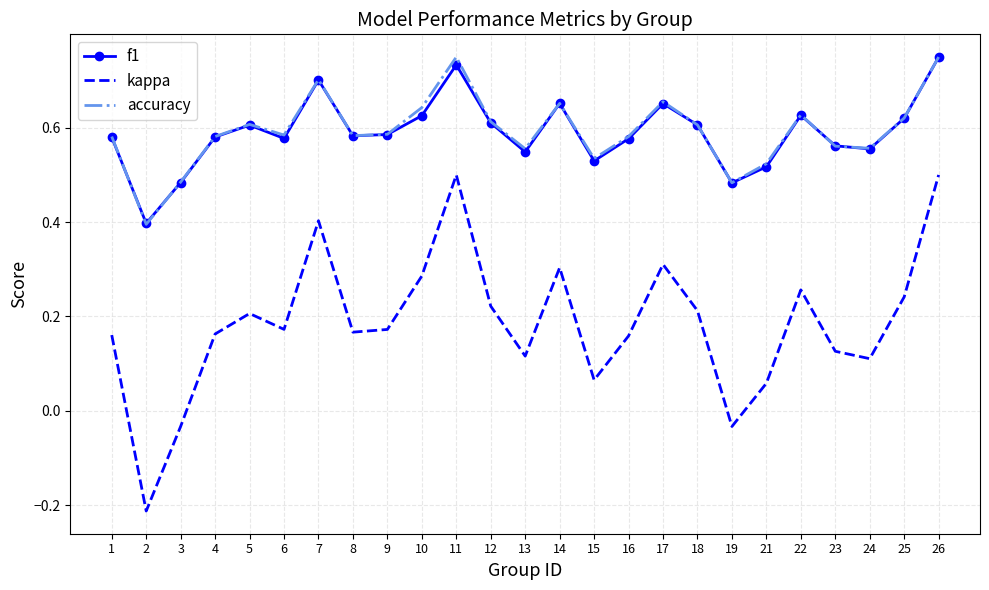

Which series has the widest spread of values?

kappa